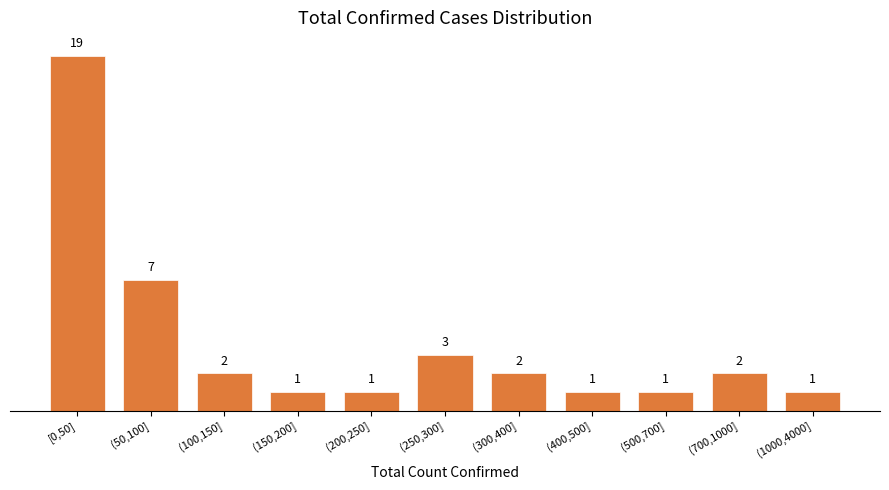

Reading right to left, list all the values displayed in this chart.

(1000,4000]=1	(700,1000]=2	(500,700]=1	(400,500]=1	(300,400]=2	(250,300]=3	(200,250]=1	(150,200]=1	(100,150]=2	(50,100]=7	[0,50]=19